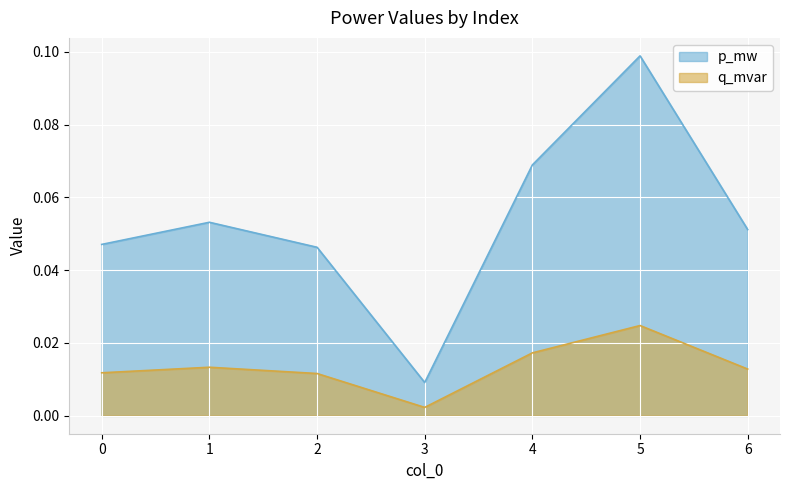

Which series has the widest spread of values?

p_mw